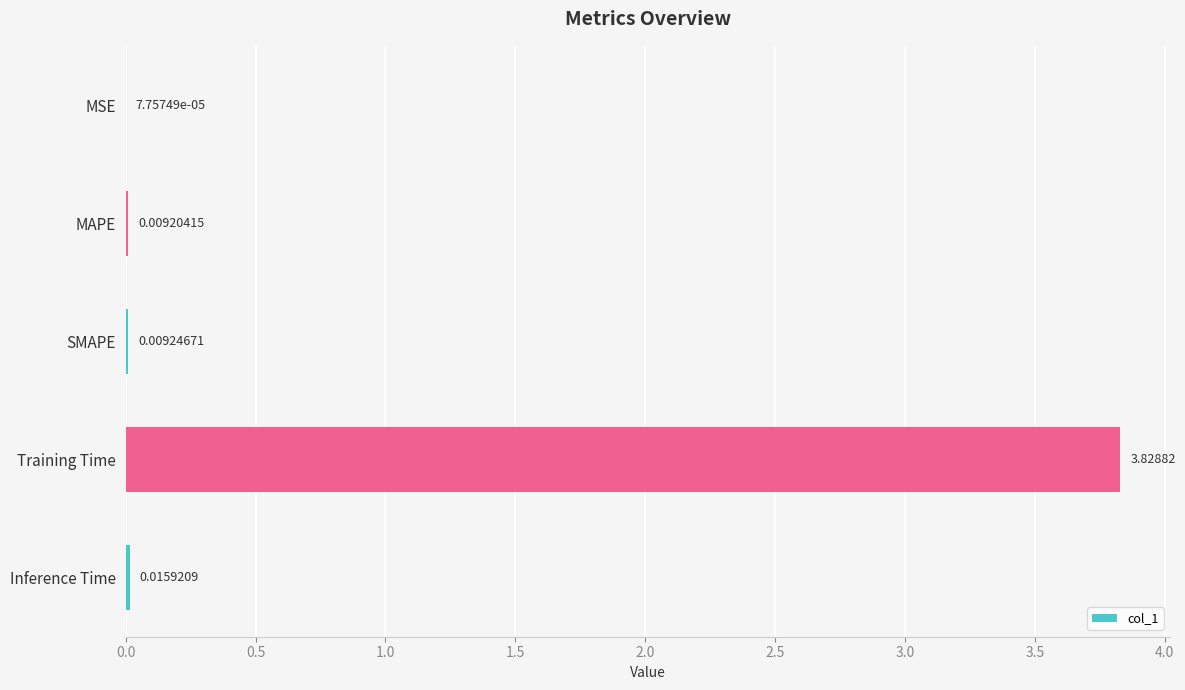

Which label corresponds to the largest value in the chart?

Training Time